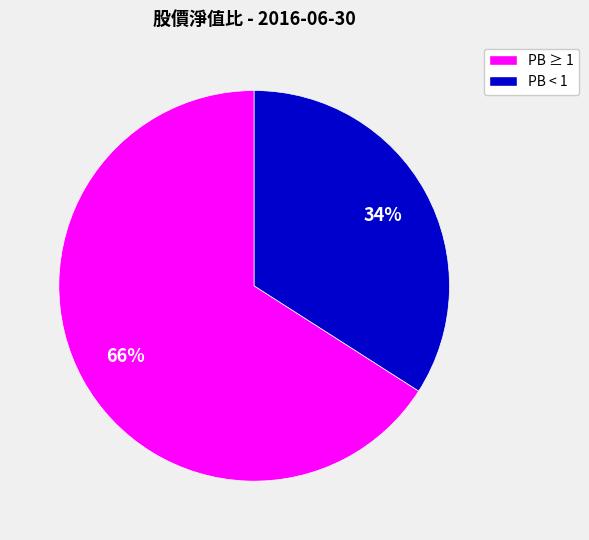

Is there a majority slice in this chart?

Yes